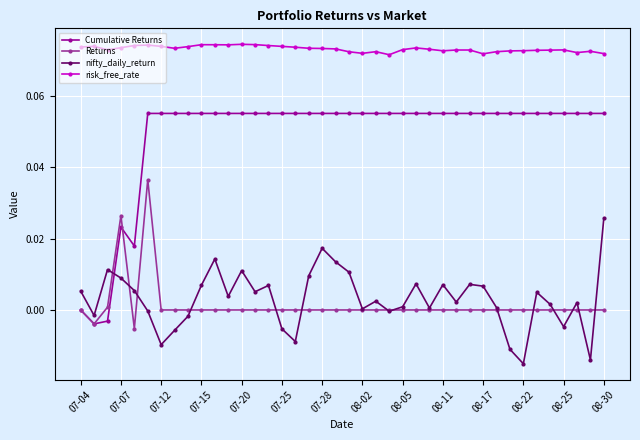

What is the sum of all Cumulative Returns values?

2.0